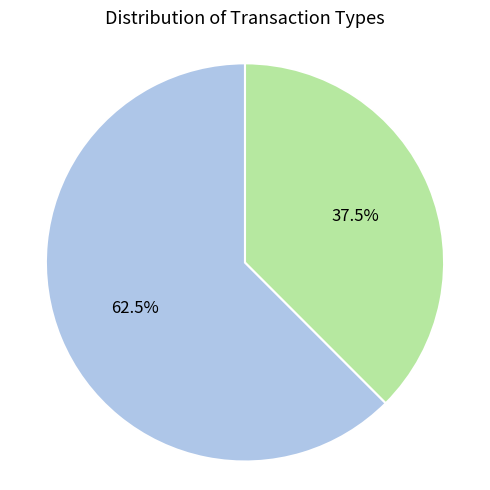

Is there any slice that represents more than half of the pie?

Yes